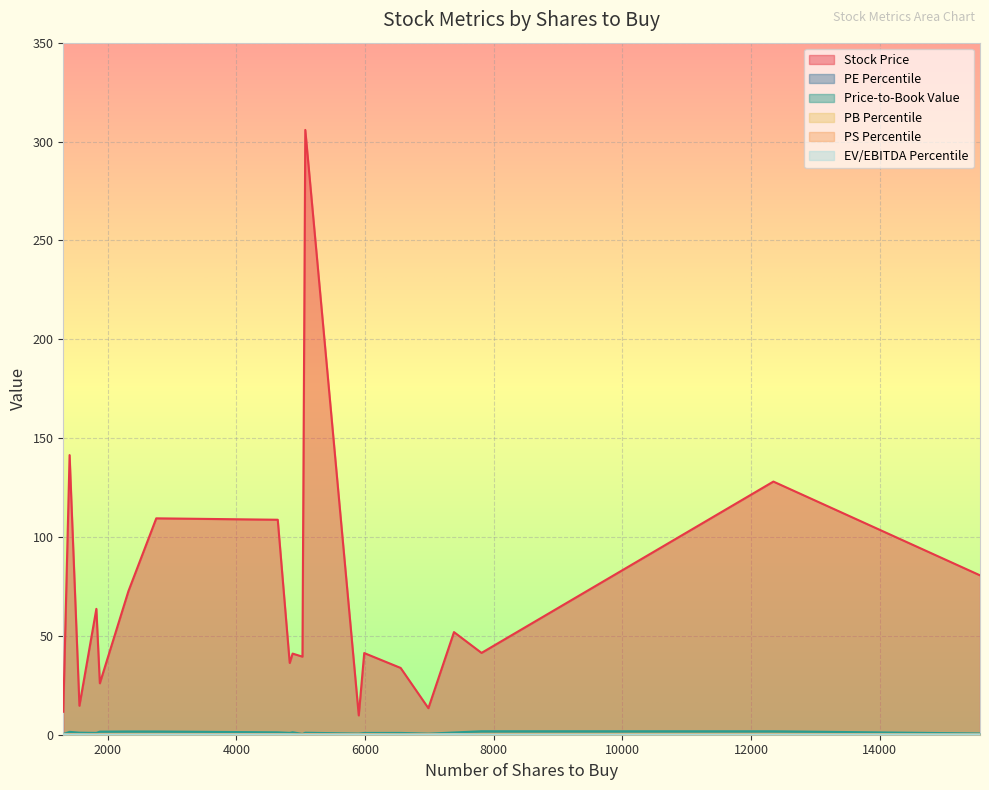

What is the greatest value displayed?

305.9